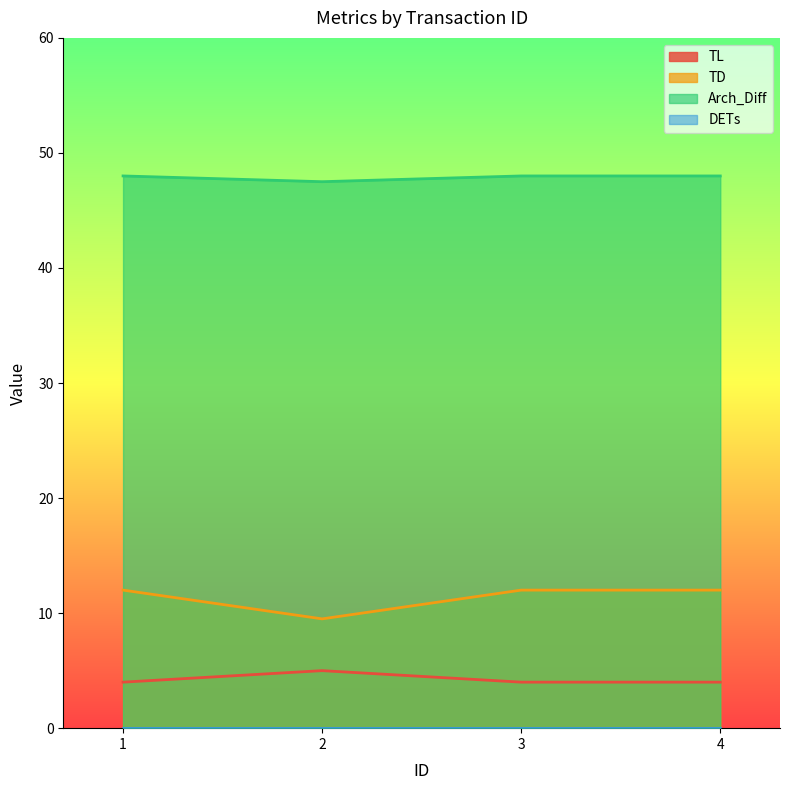

How many distinct data groups are displayed?

4